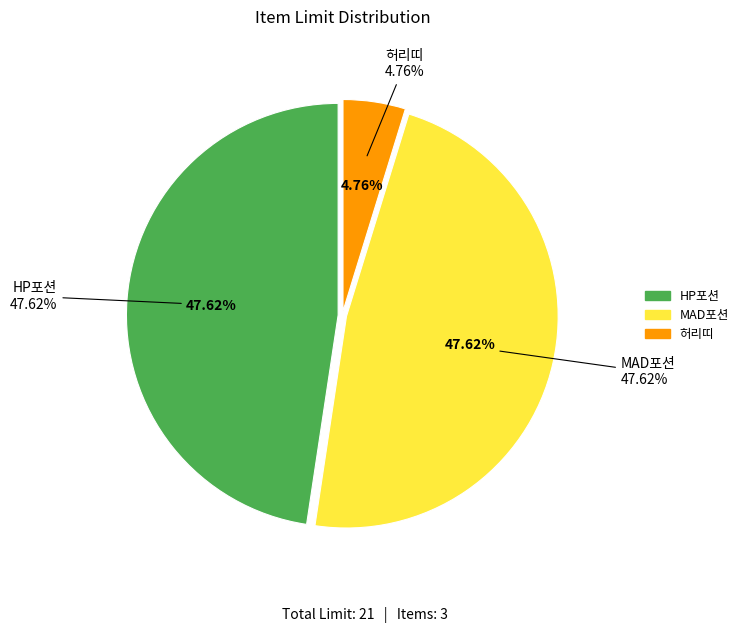

What is the total percentage of 허리띠 and HP포션?

52.4%